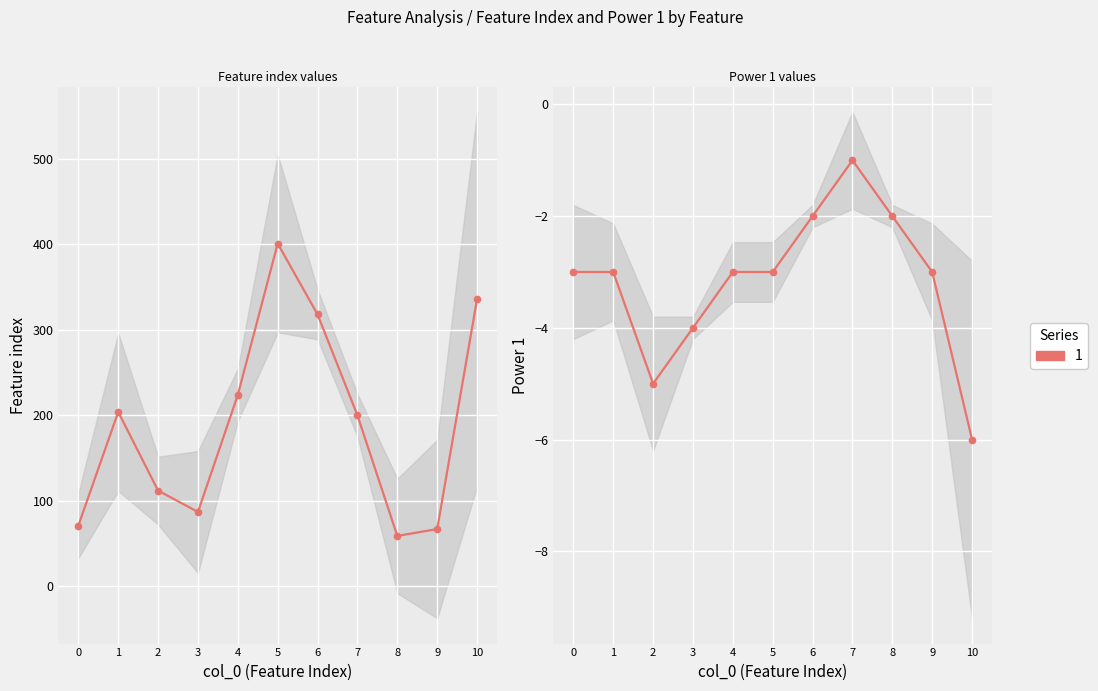

What is the difference between the second highest and second lowest values in the Feature index series?

269